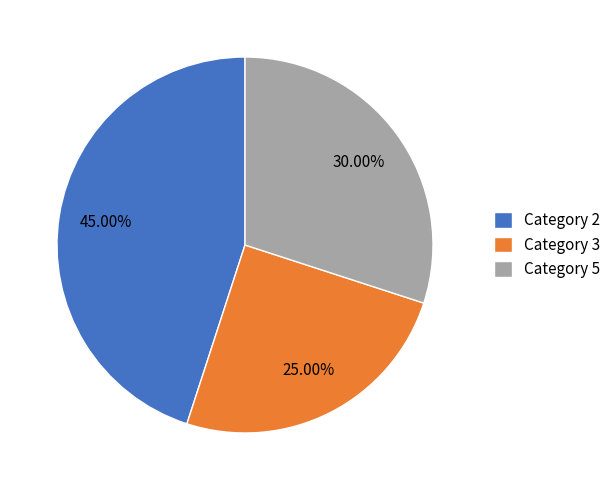

Which has a higher value, Category 2 or Category 3?

Category 2